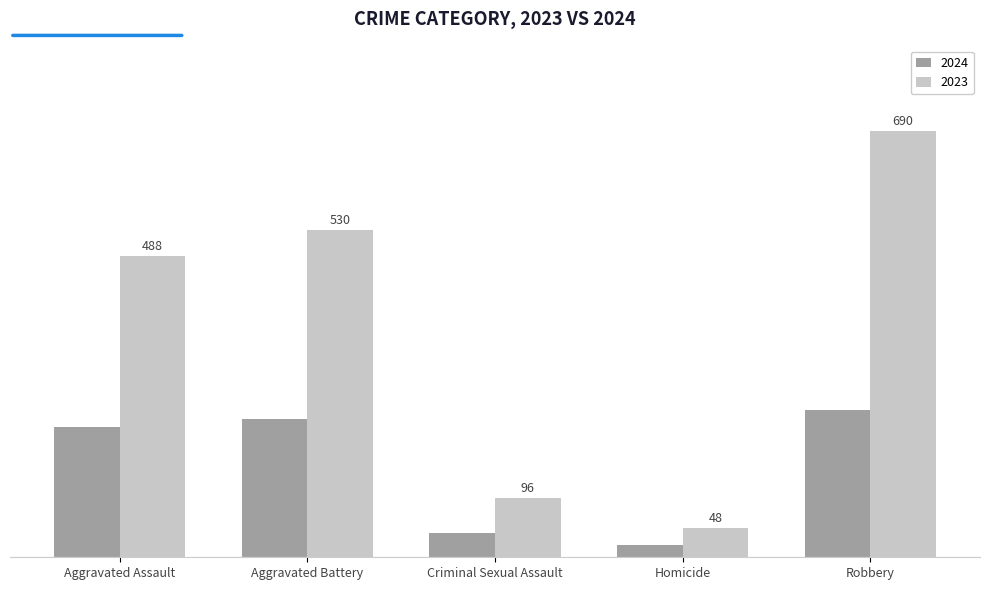

List the labels in order of 2024 value, smallest first.

Homicide, Criminal Sexual Assault, Aggravated Assault, Aggravated Battery, Robbery